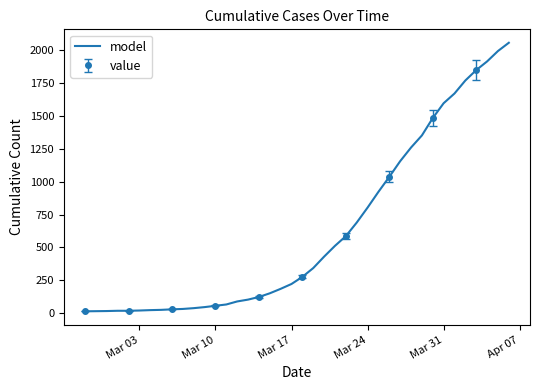

How many lines are shown in the chart?

1